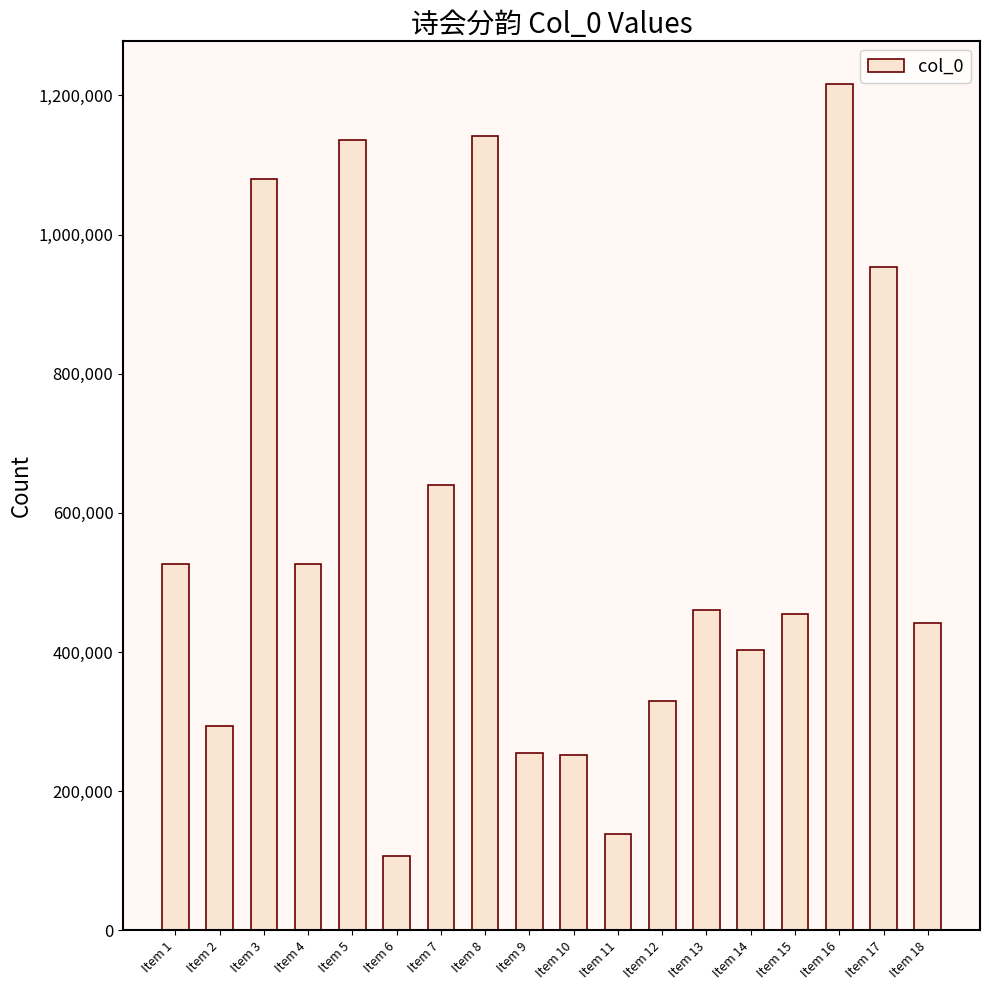

What is the ratio of the value at Item 2 to the value at Item 16?

0.2